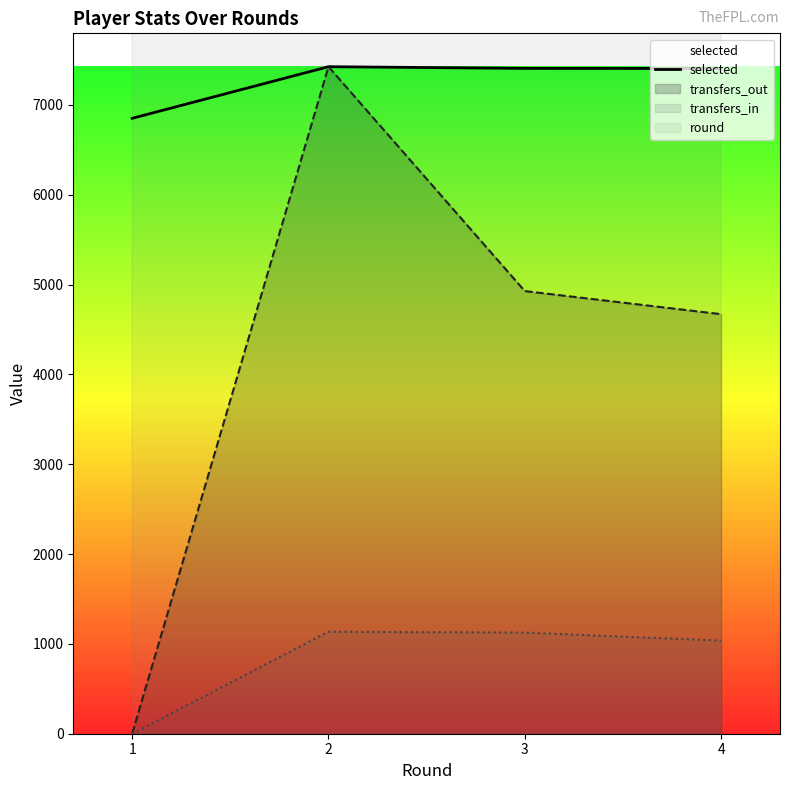

True or false: the data shows 6851 at 1.

True